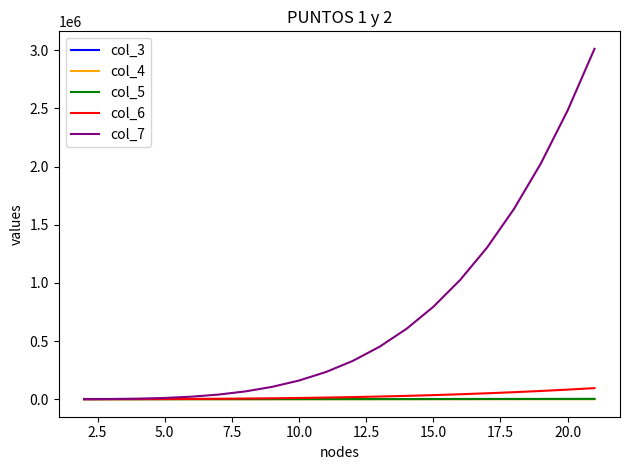

True or false: col_4 and col_3 cross at least once.

False